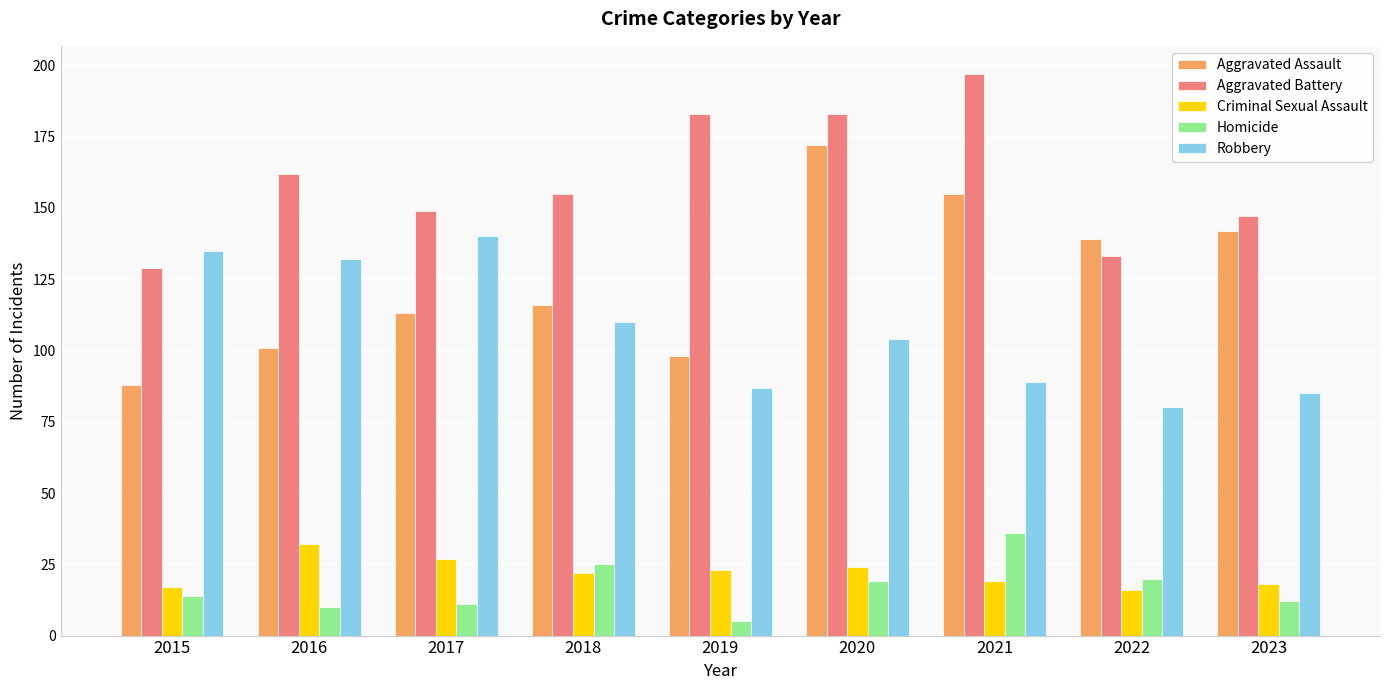

What value does the Homicide series have at 2017?

11